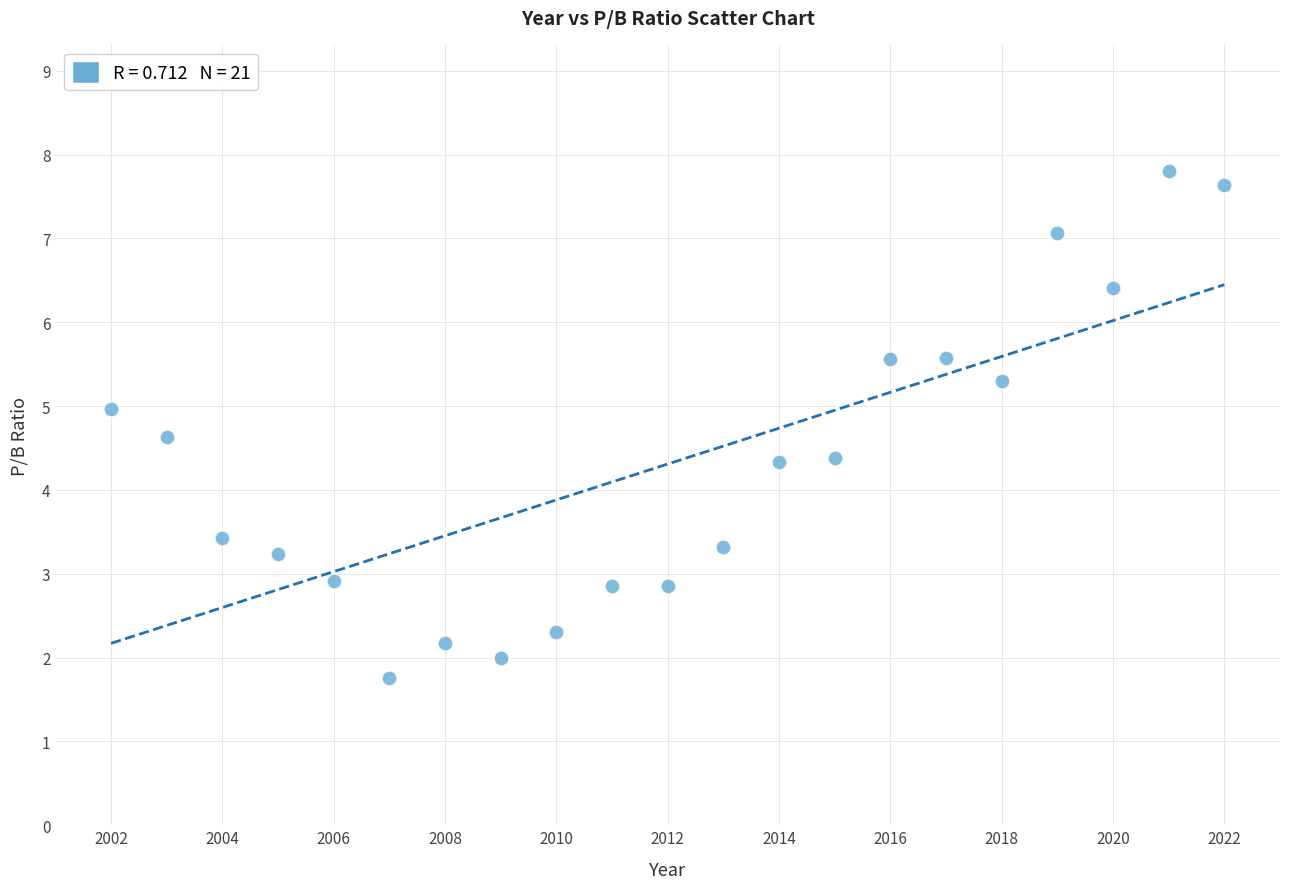

What is the range of X values (max minus min)?

20.0